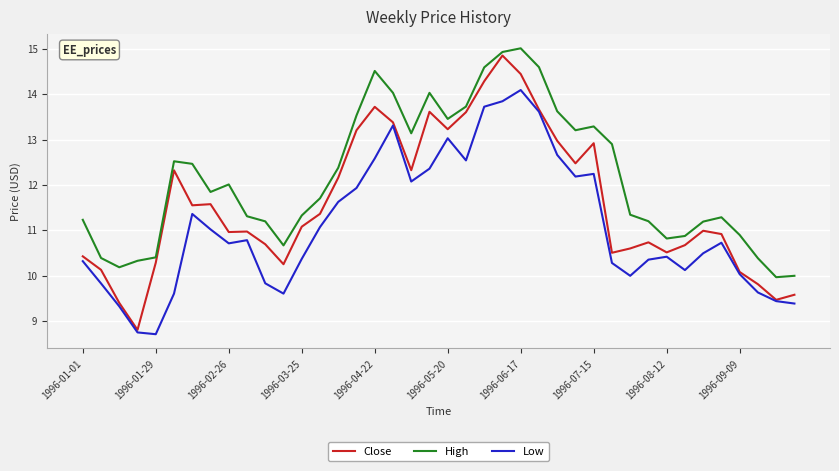

True or false: Low and High intersect in this chart.

False